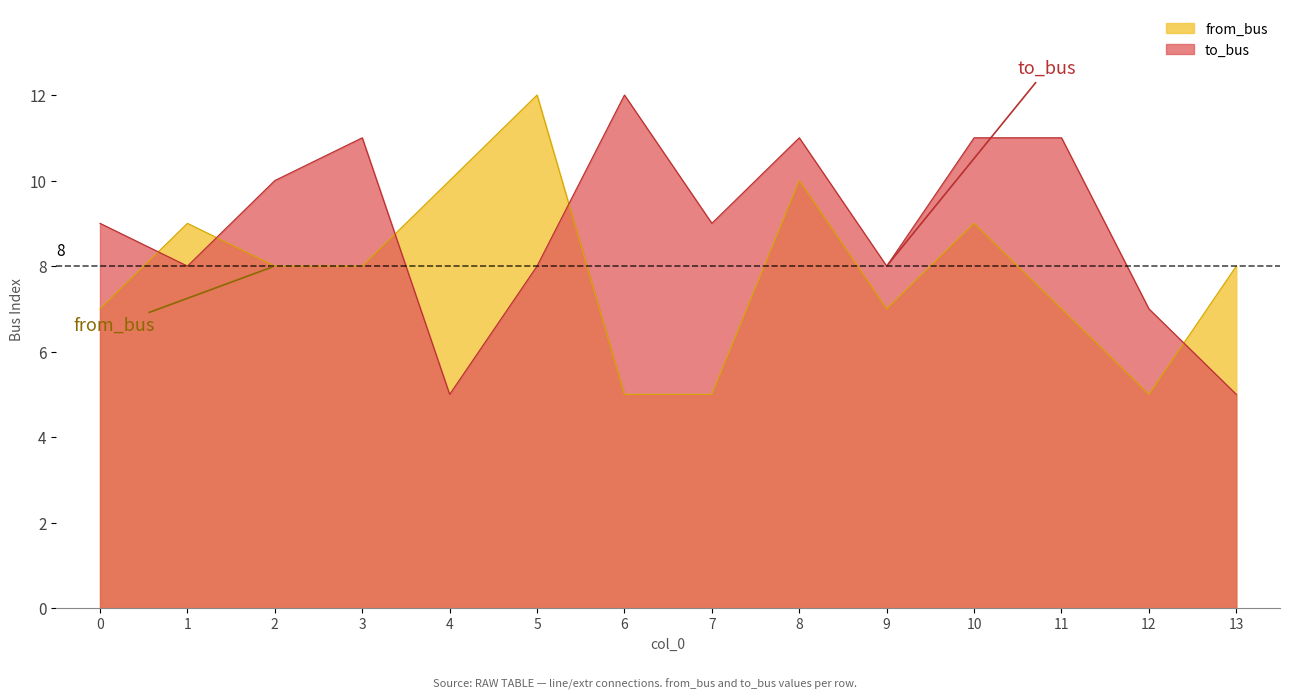

At how many categories does at least one series exceed 8?

11